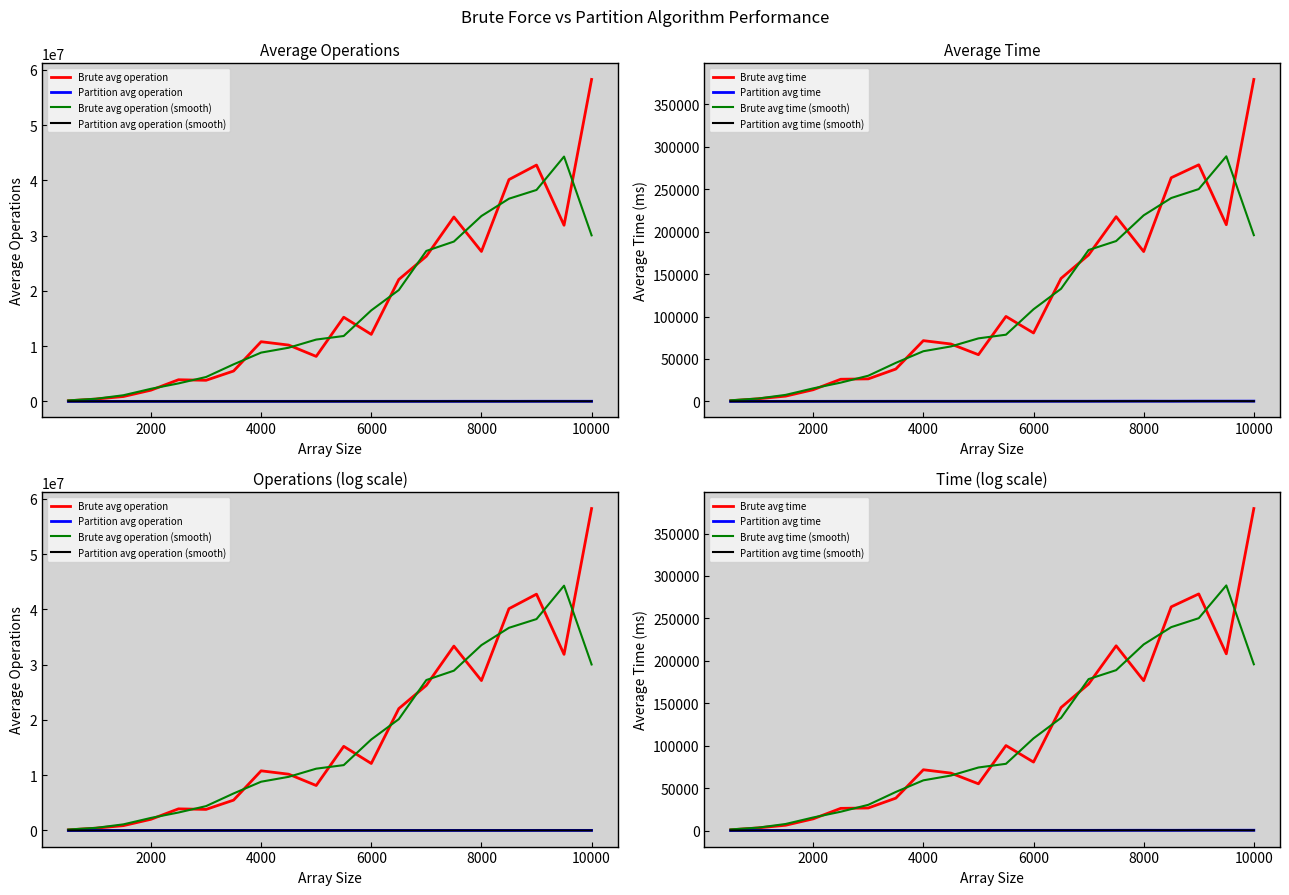

Reading right to left, list all the values displayed in this chart.

Brute avg operation: 10000=58251000.0	9500=31870600.0	9000=42759000.0	8500=40131050.0	8000=27125600.0	7500=33361500.0	7000=26258400.0	6500=22052550.0	6000=12124800.0	5500=15225650.0	5000=8138500.0	4500=10188000.0	4000=10795200.0	3500=5493250.0	3000=3816000.0	2500=3914750.0	2000=2028000.0	1500=881100.0	1000=421200.0	500=108600.0
Brute avg time: 10000=379475.4	9500=208265.1	9000=278849.9	8500=263618.1	8000=176597.4	7500=217699.2	7000=172635.1	6500=144948.2	6000=80657.2	5500=100135.9	5000=55036.4	4500=67654.8	4000=71605.8	3500=38136.5	3000=26541.1	2500=26100.7	2000=13749.2	1500=6212.3	1000=3083.1	500=775.1
Partition avg operation: 10000=19646.4	9500=19635.3	9000=19333.8	8500=12909.1	8000=15681.7	7500=13716.8	7000=9672.7	6500=10511.3	6000=9328.8	5500=8362.2	5000=7407.7	4500=6635.5	4000=6918.3	3500=6015.2	3000=5182.5	2500=4286.4	2000=3854.0	1500=2493.2	1000=1781.9	500=760.7
Partition avg time: 10000=315.8	9500=299.2	9000=297.8	8500=228.1	8000=262.1	7500=223.7	7000=185.3	6500=183.0	6000=170.0	5500=159.0	5000=145.5	4500=124.4	4000=121.2	3500=109.0	3000=96.9	2500=76.6	2000=60.3	1500=50.8	1000=36.4	500=19.0